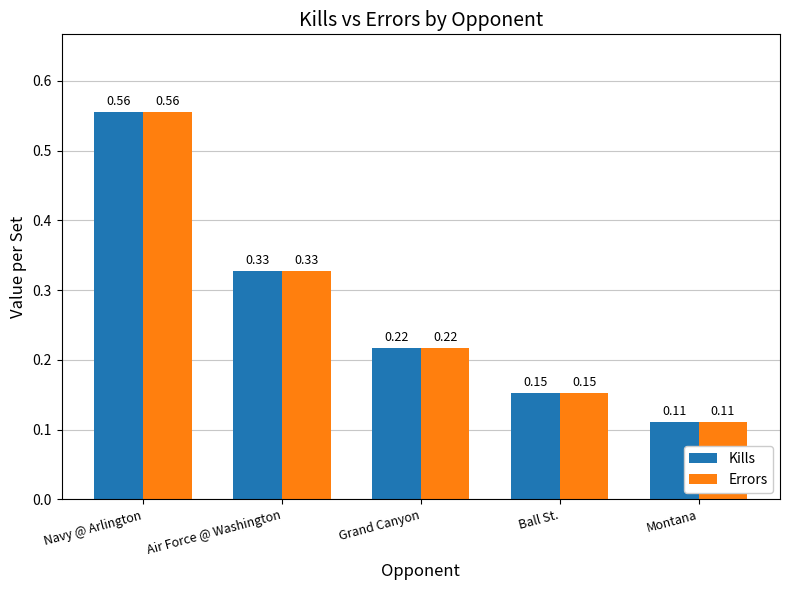

What is the sum of all Errors values?

1.4